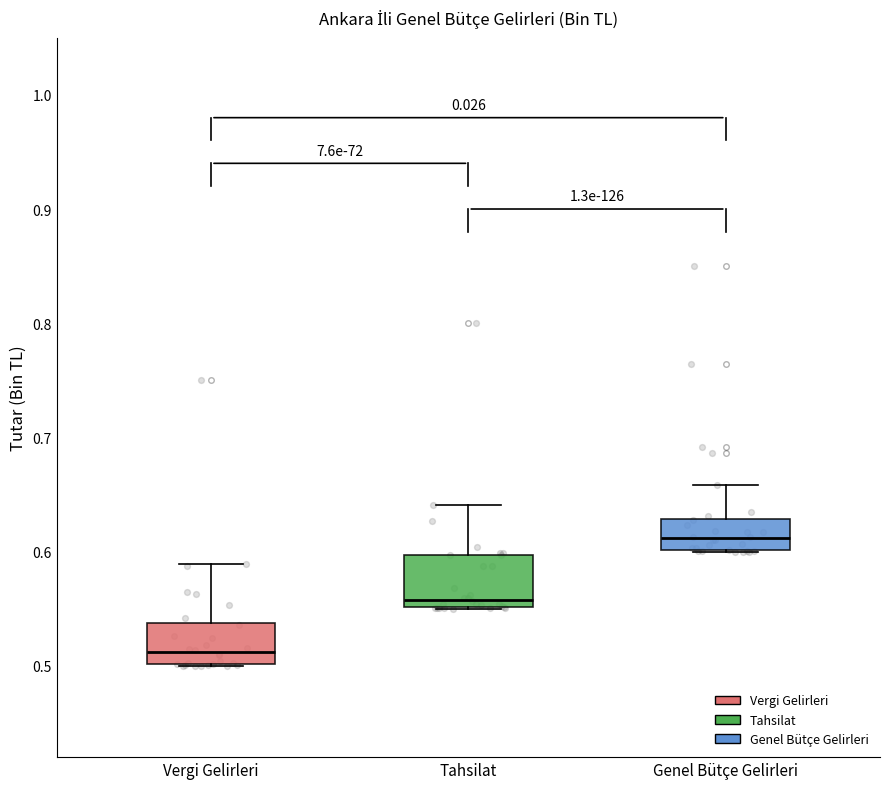

Reading left to right, transcribe this box plot: for each box, give where its median line is, the range the box spans, and where its two whiskers end, as read against the y-axis. The values are not printed on the chart, so give them approximately, as read against the axis.

Vergi Gelirleri: median 0.51, box 0.50 to 0.54, whiskers 0.50 to 0.59
Tahsilat: median 0.56, box 0.55 to 0.60, whiskers 0.55 to 0.64
Genel Bütçe Gelirleri: median 0.61, box 0.60 to 0.63, whiskers 0.60 to 0.66